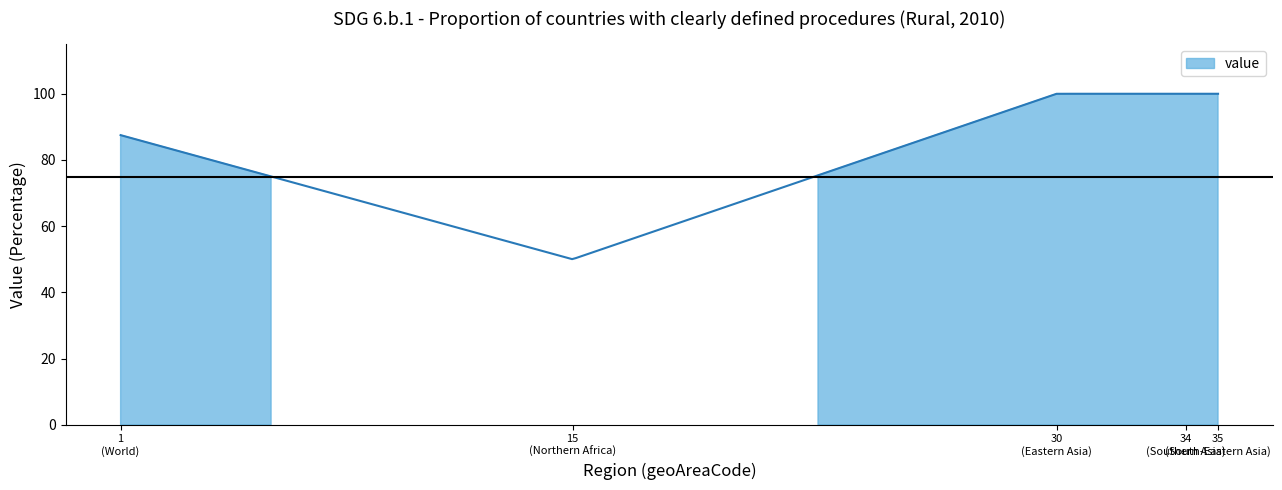

True or false: the data has more than 2 interior local peaks.

False